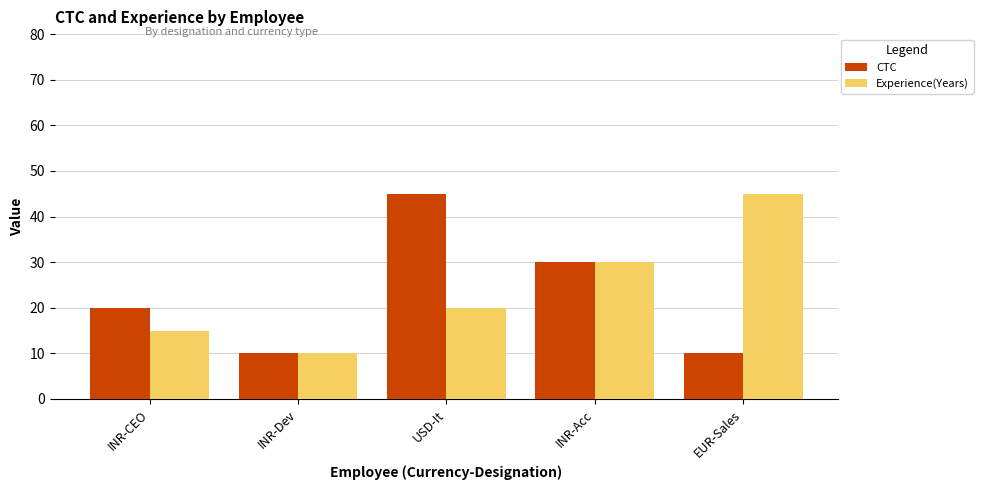

What is the smallest value displayed?

10